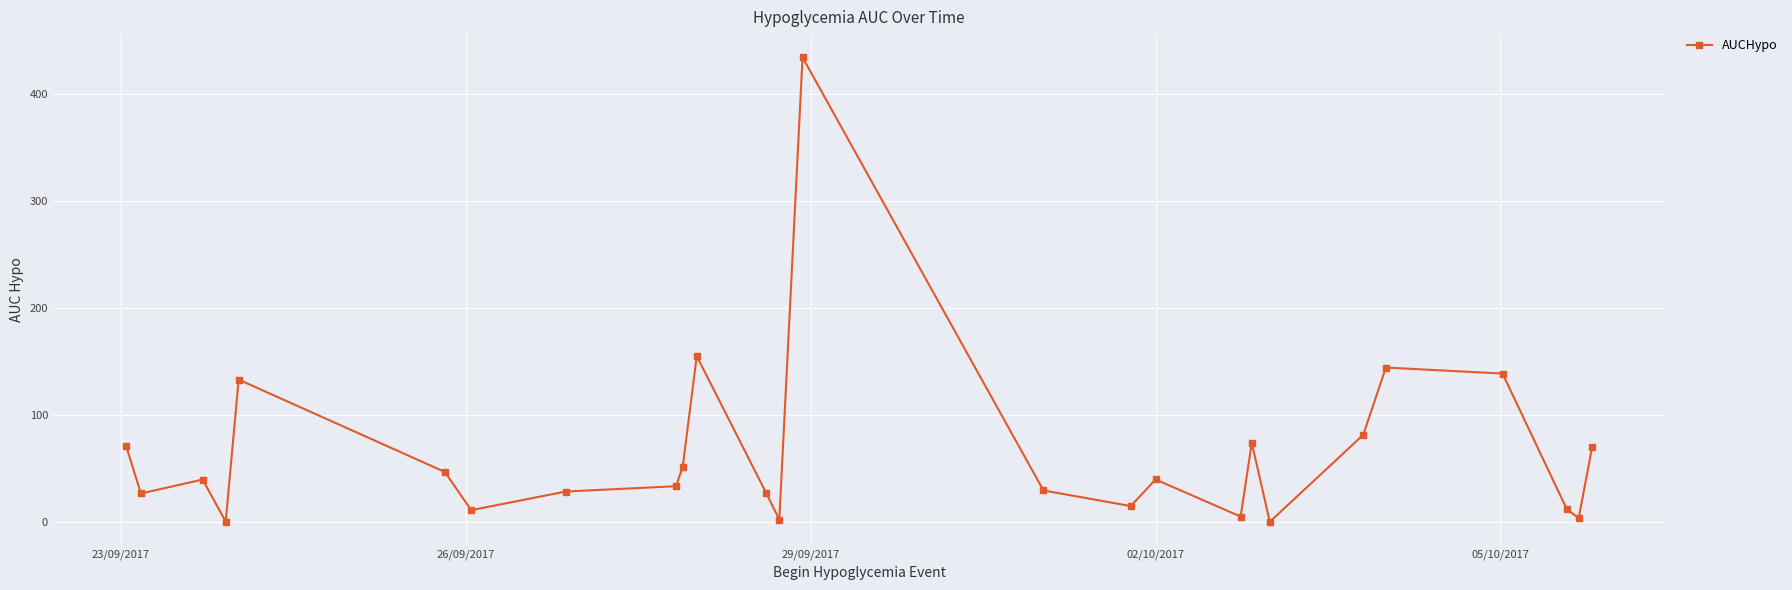

What is the maximum value shown in the chart?

433.8